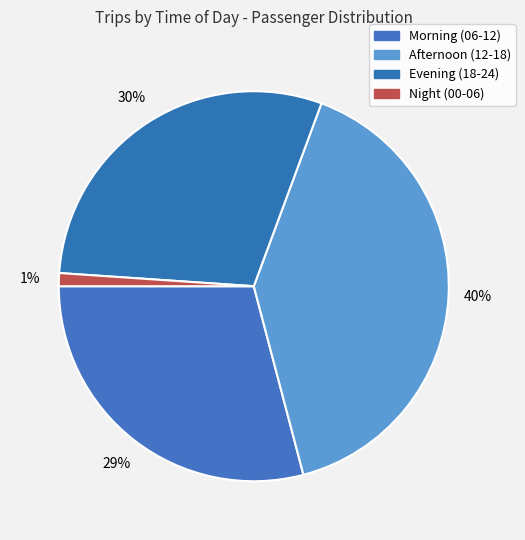

Count the number of slices in the pie.

4